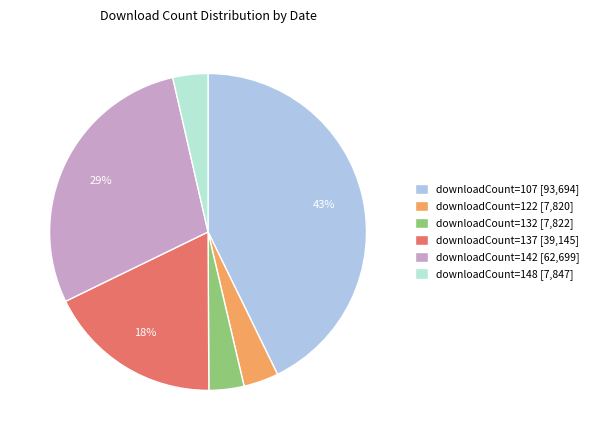

Which category has the biggest portion of the pie?

downloadCount=107 [93,694]